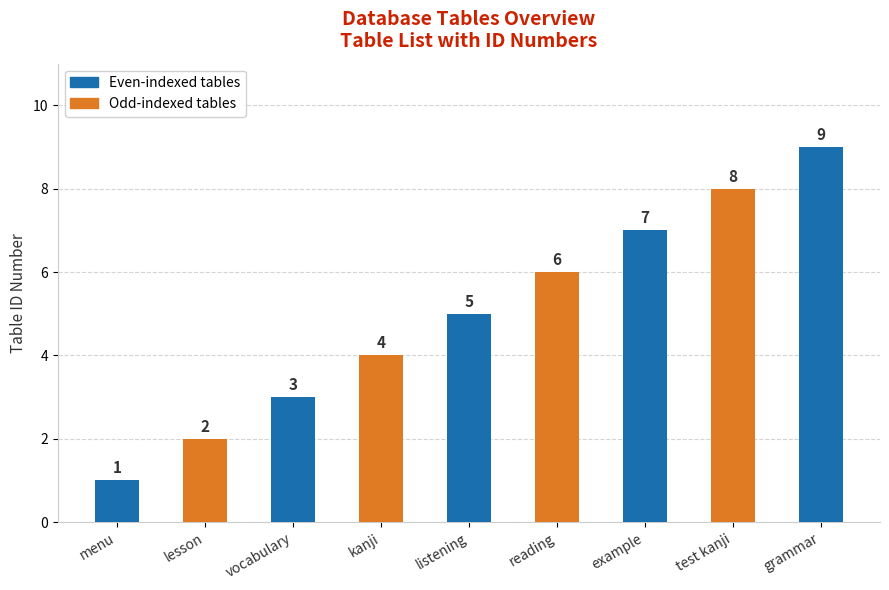

Reading left to right, list all the values displayed in this chart.

menu=1	lesson=2	vocabulary=3	kanji=4	listening=5	reading=6	example=7	test kanji=8	grammar=9